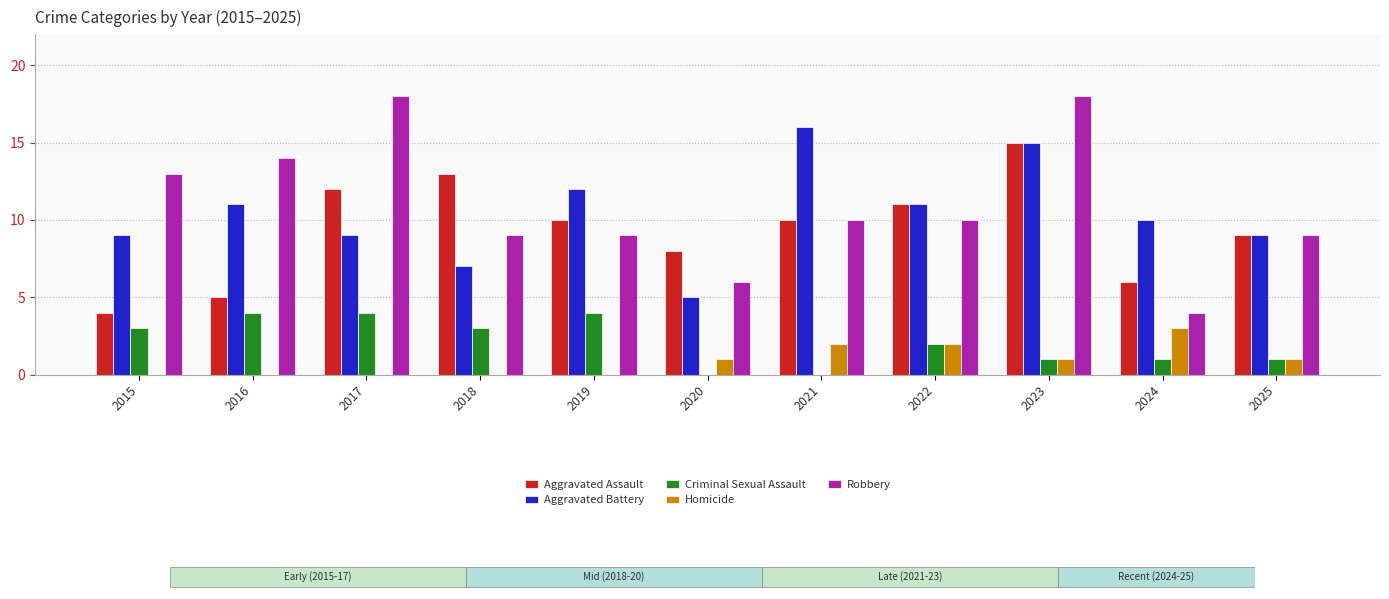

What are all the series names shown in the legend?

Aggravated Assault, Aggravated Battery, Criminal Sexual Assault, Homicide, Robbery